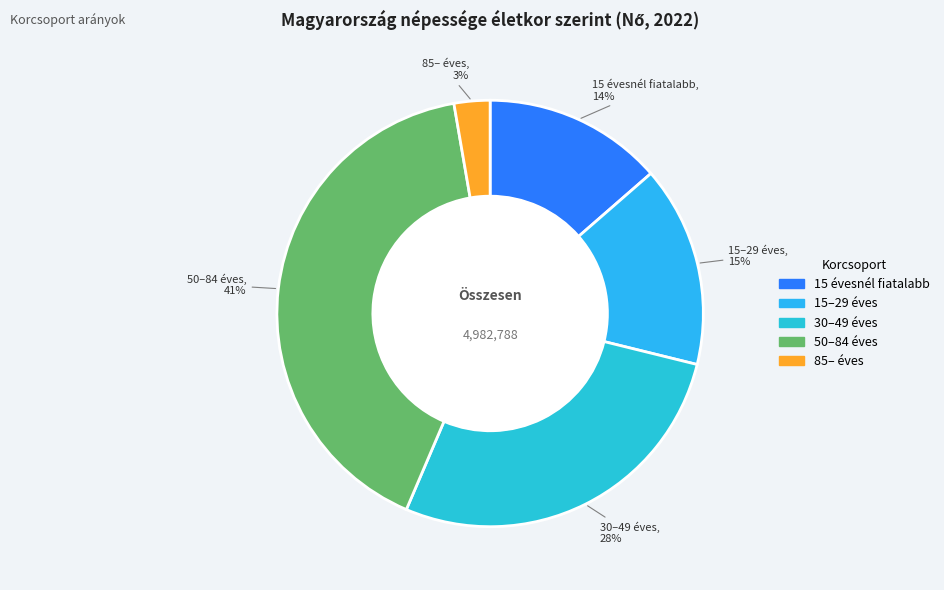

Which slice is the largest?

50–84 éves